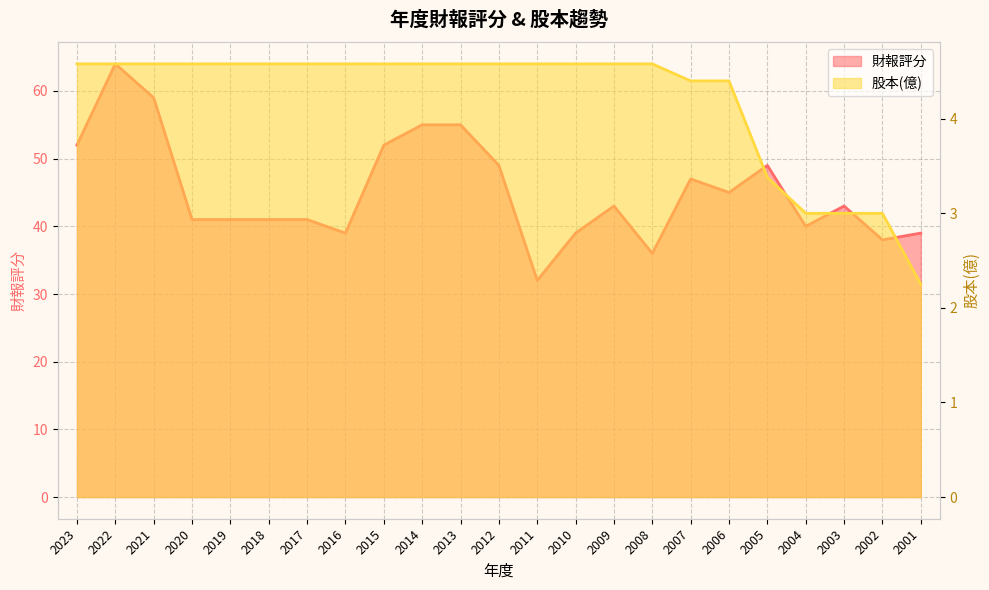

The value of 財報評分 at 2016 is 39.0. True or false?

True